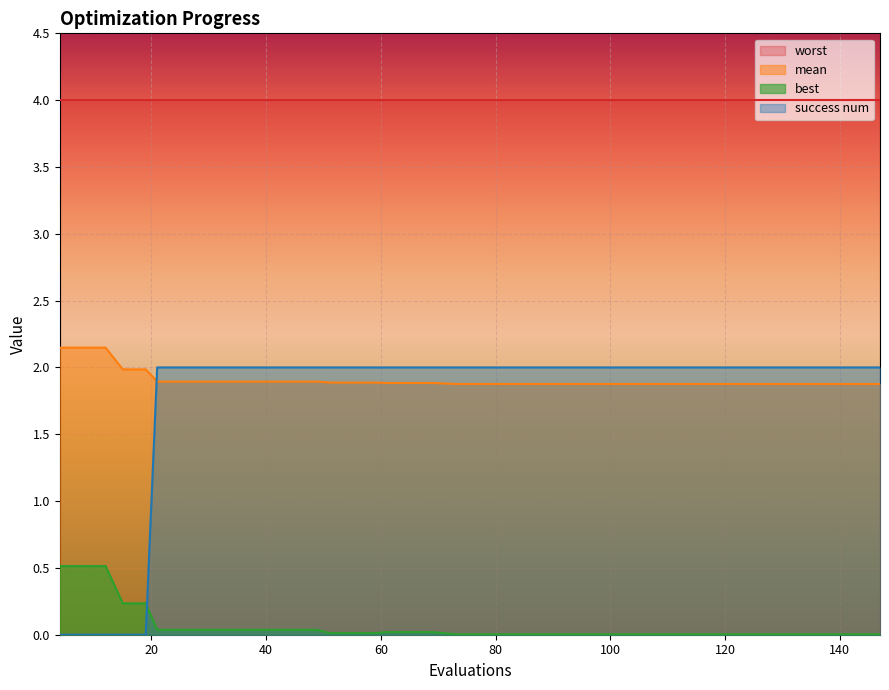

True or false: worst and best intersect in this chart.

False